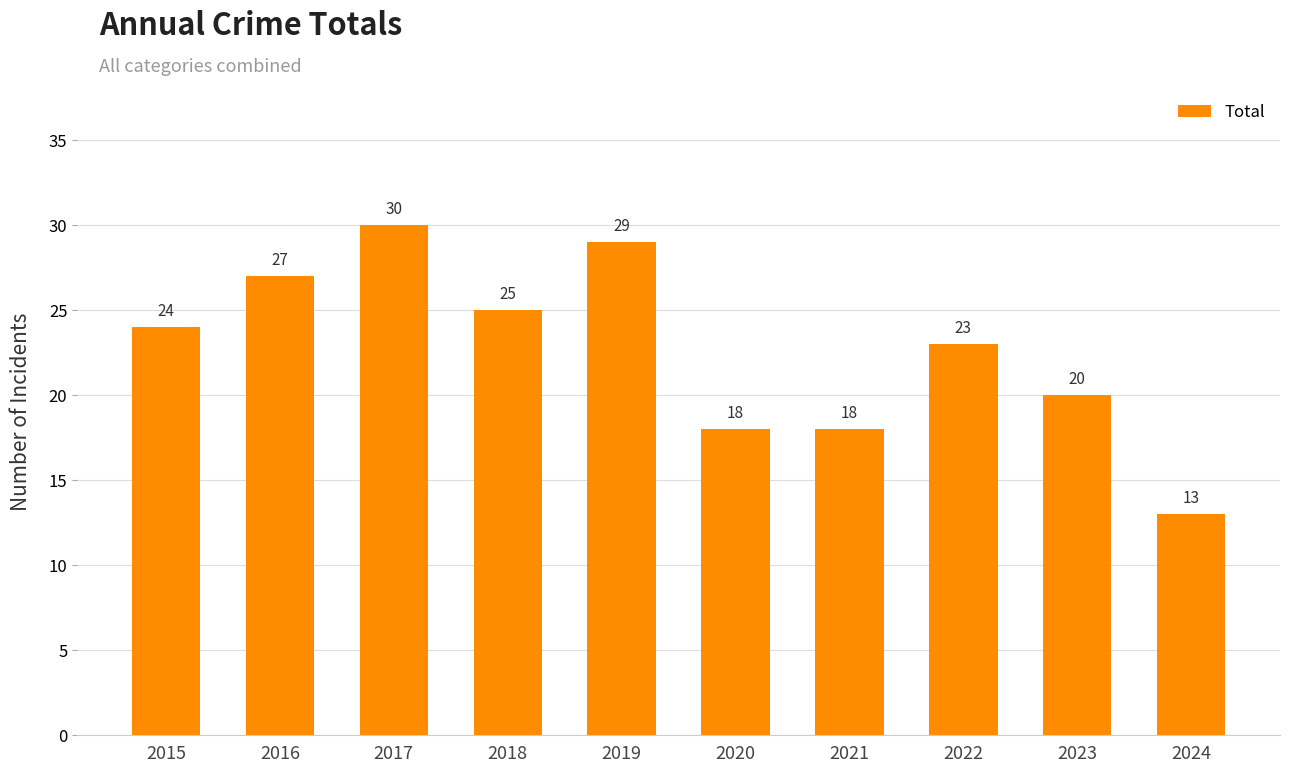

What is the change in value from 2016 to 2017?

+3